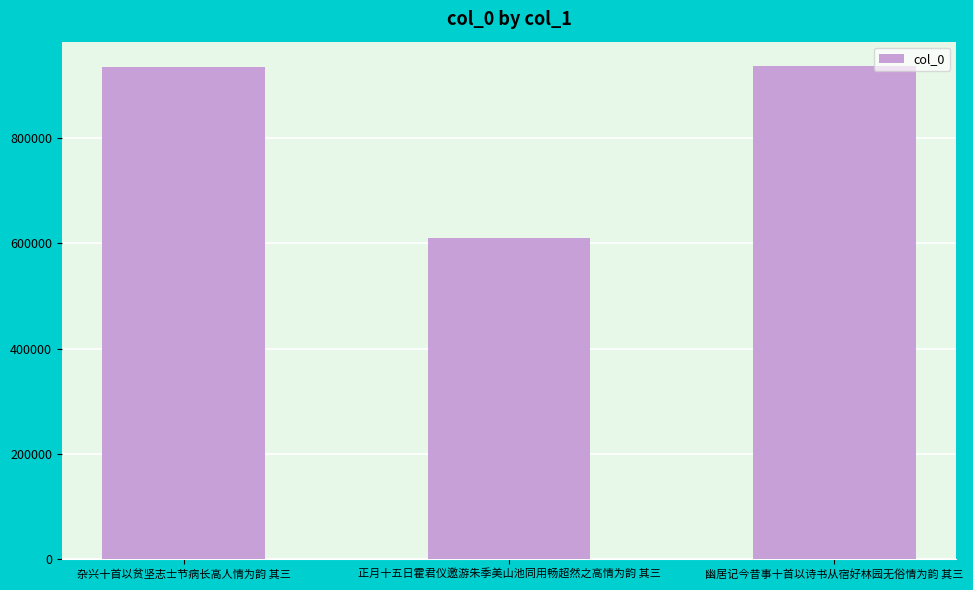

What is the label of the 2nd bar from the left?

正月十五日霍君仪邀游朱季美山池同用畅超然之高情为韵 其三